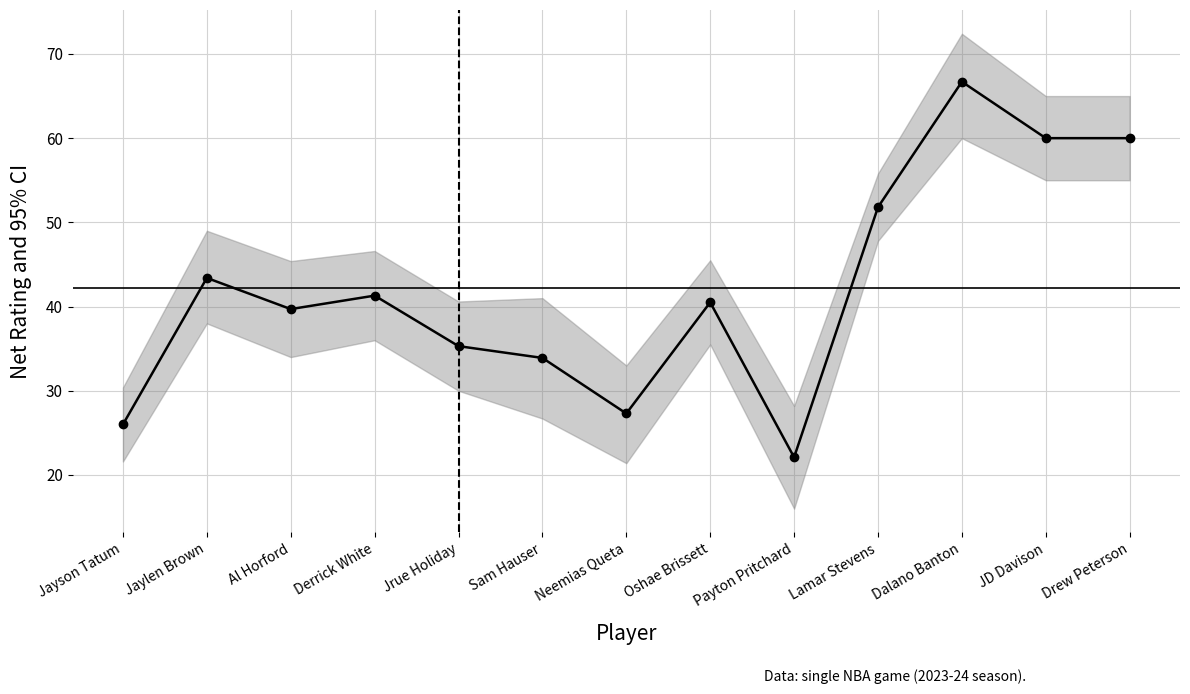

List the labels in order of value, smallest first.

Payton Pritchard, Jayson Tatum, Neemias Queta, Sam Hauser, Jrue Holiday, Al Horford, Oshae Brissett, Derrick White, Jaylen Brown, Lamar Stevens, JD Davison, Drew Peterson, Dalano Banton